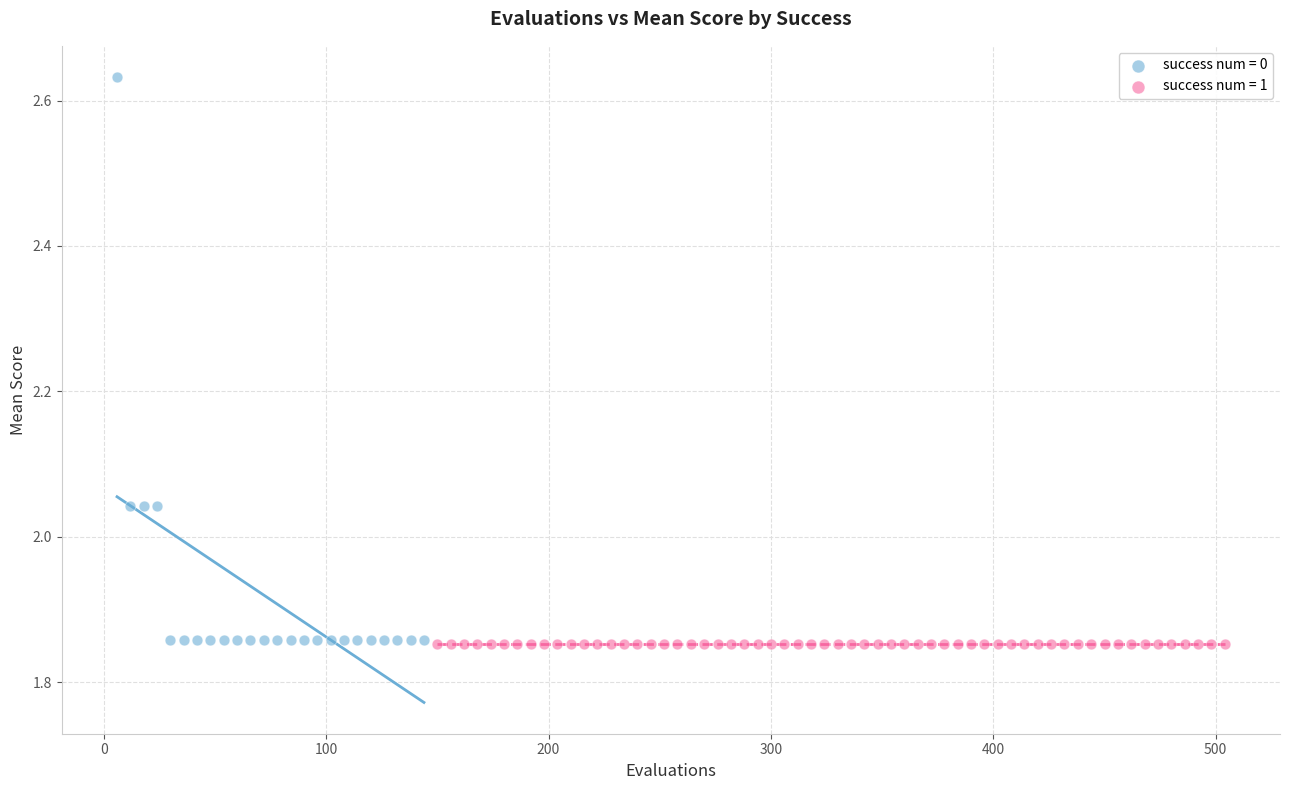

Which series contains the highest Y value?

success num = 0